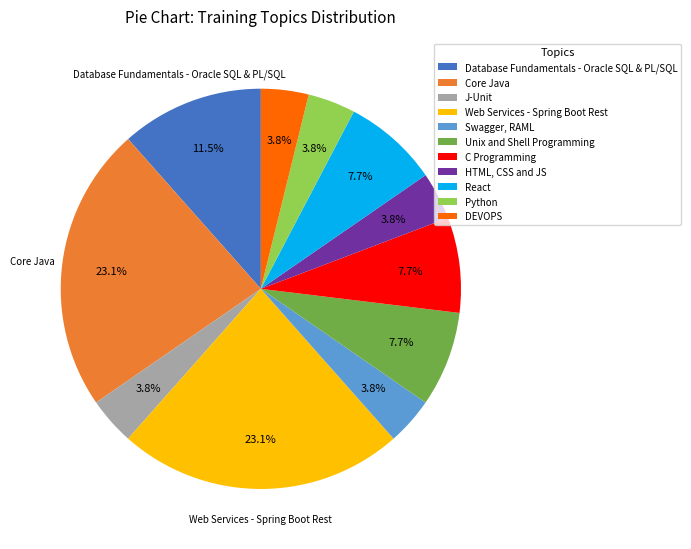

Is there any slice that represents more than half of the pie?

No